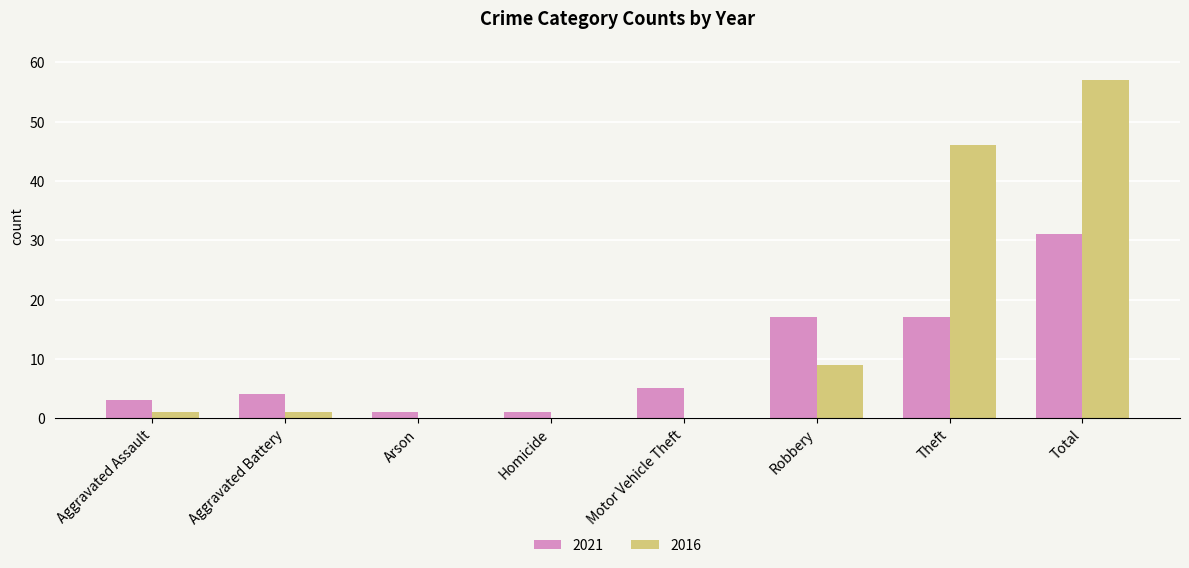

Count the number of data series in this chart.

2